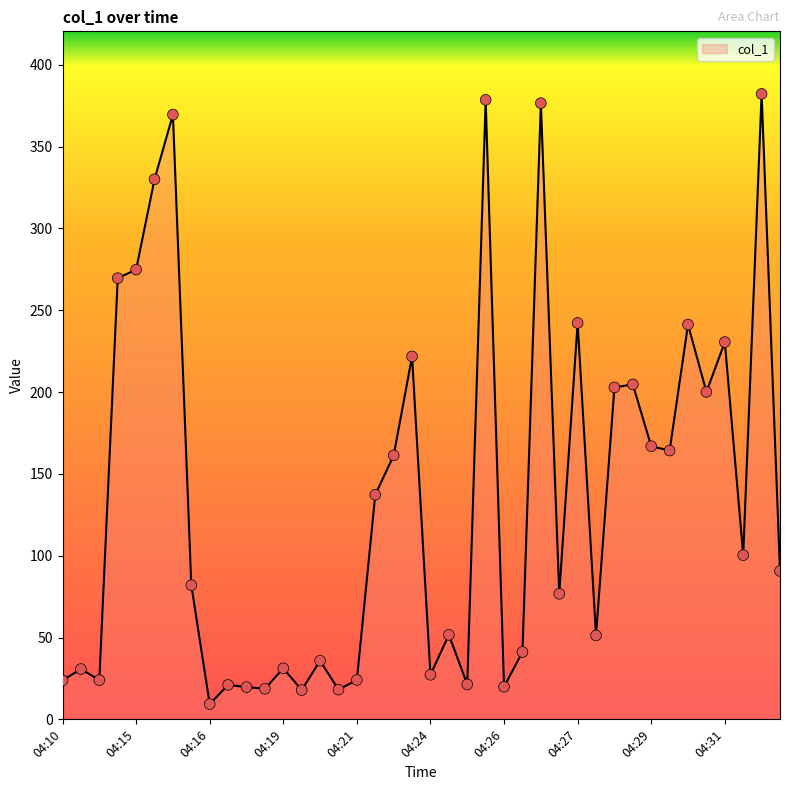

What is the maximum value shown in the chart?

382.2